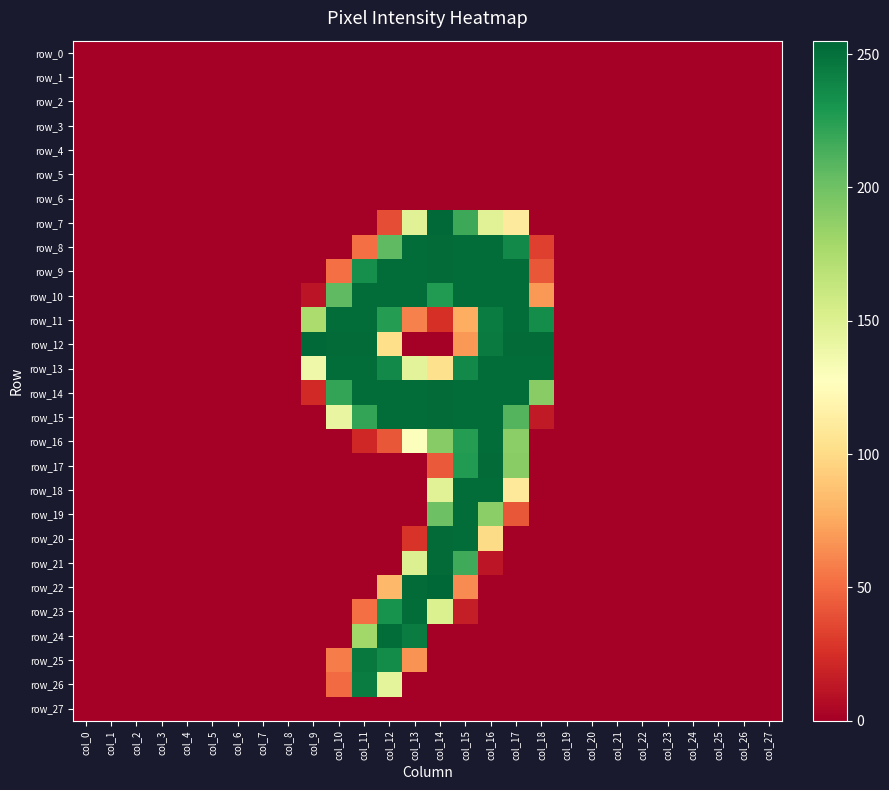

Which series has the largest range (max minus min)?

row_22